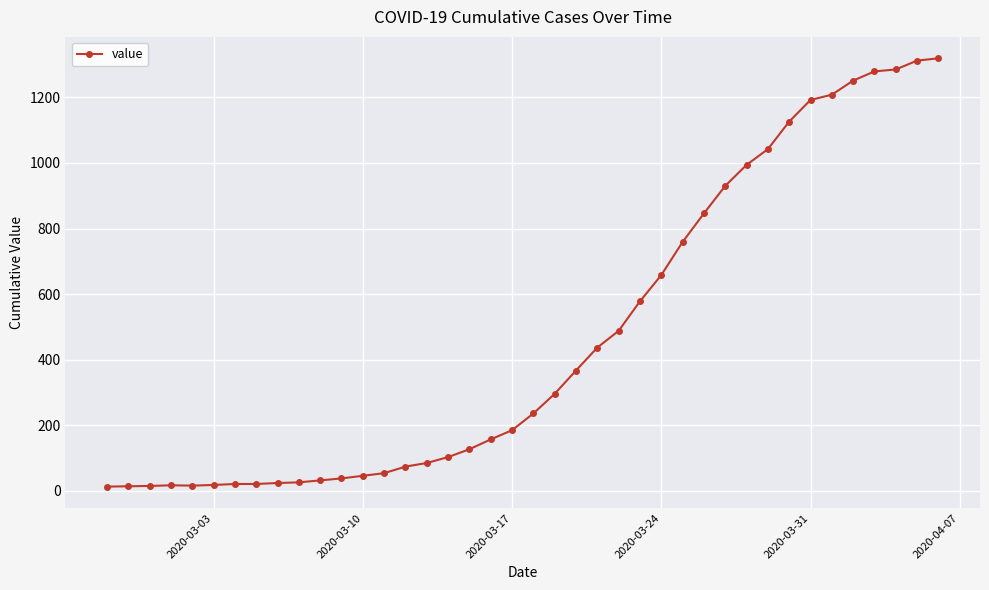

What is the difference between the maximum and minimum values?

1306